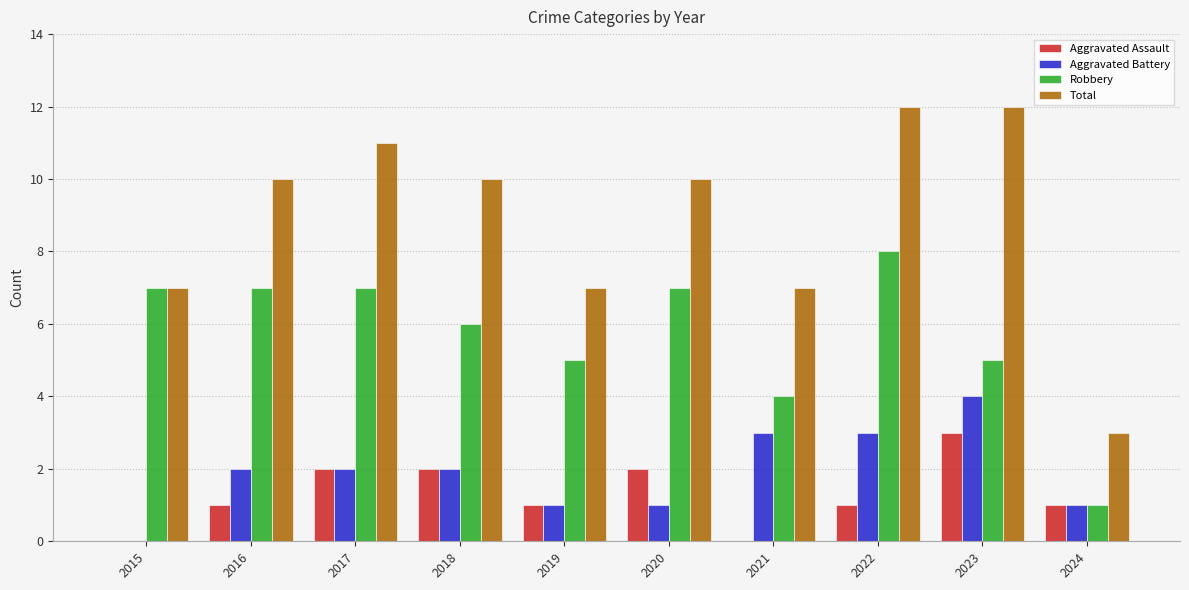

Which series changed the most between 2015 and 2017?

Total